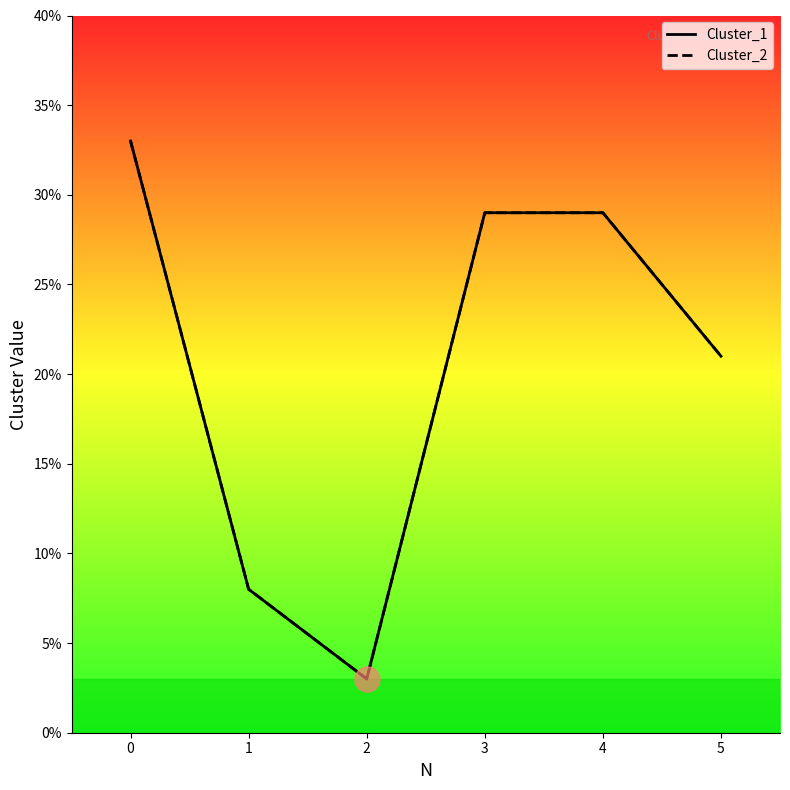

Does the chart display data point markers on the line(s)?

No